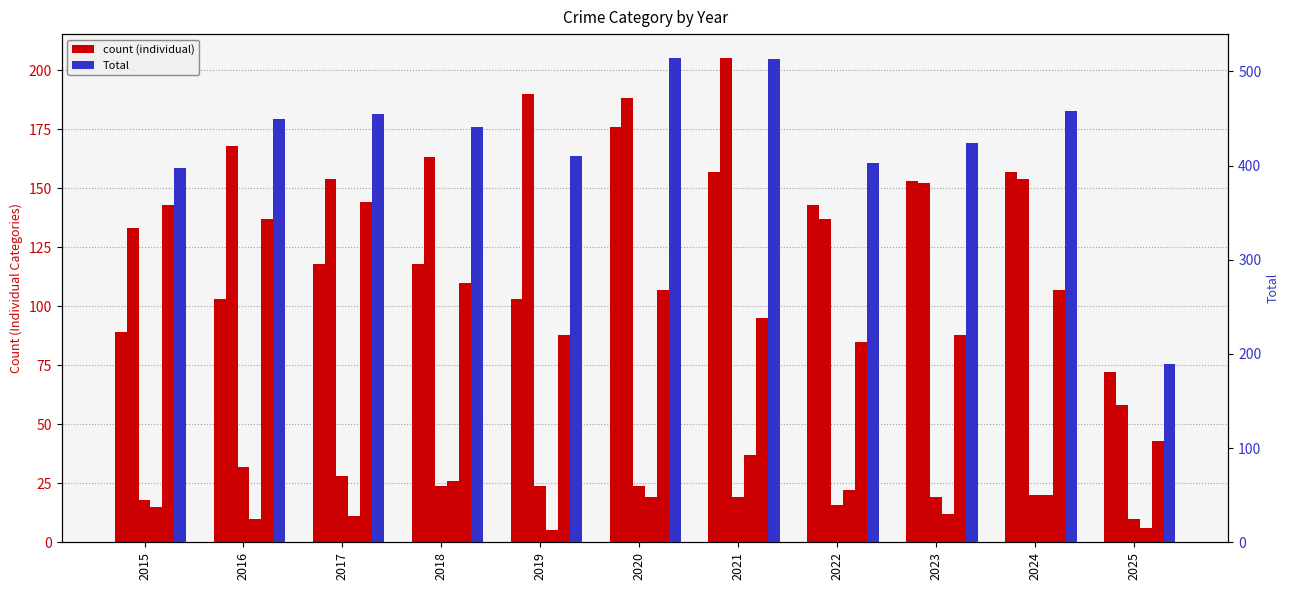

What is the difference between the Criminal Sexual Assault values at 2020 and 2023?

5